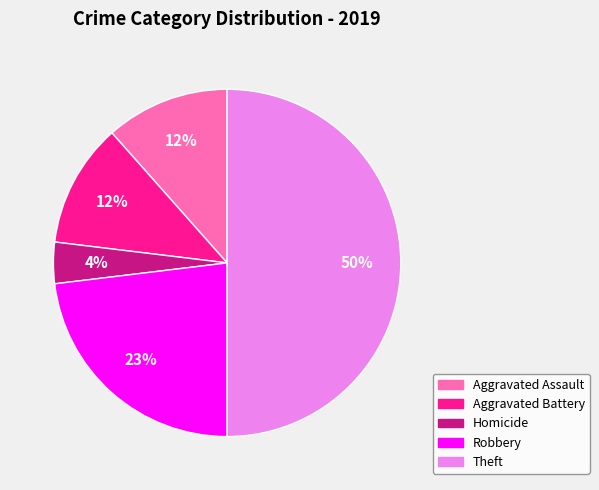

Approximately how many times larger is the value at Aggravated Assault compared to Homicide?

3.0